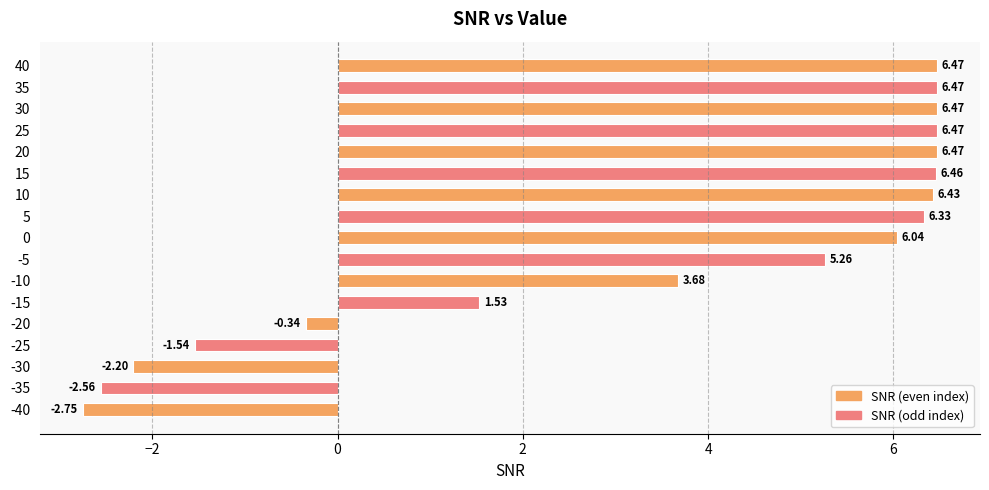

Count the number of categories in the chart.

17